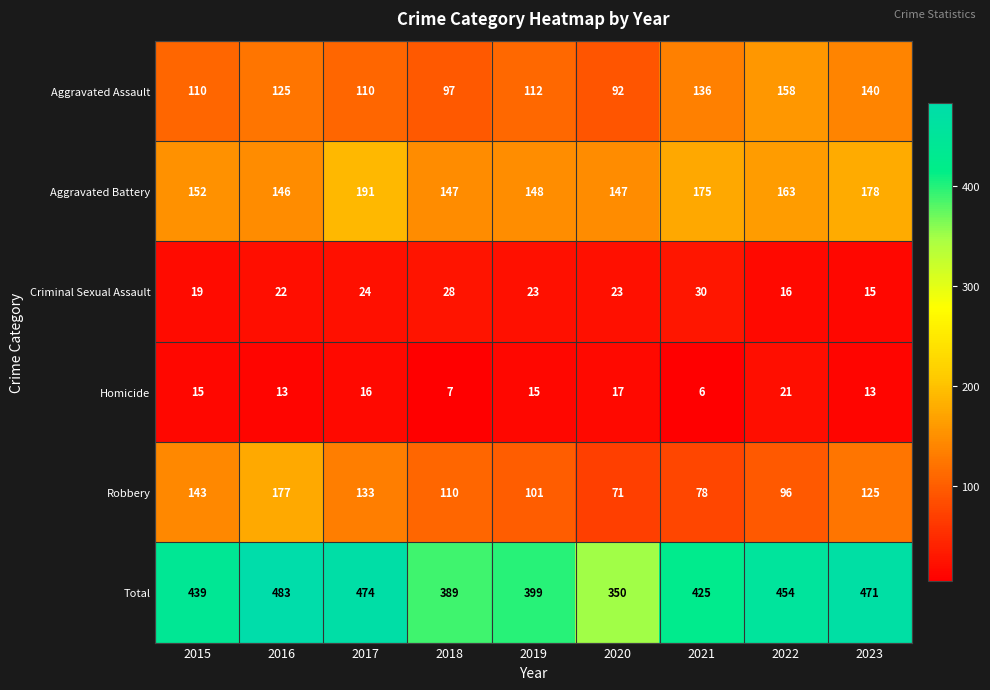

Is it true that Robbery equals 74 at 2017?

False